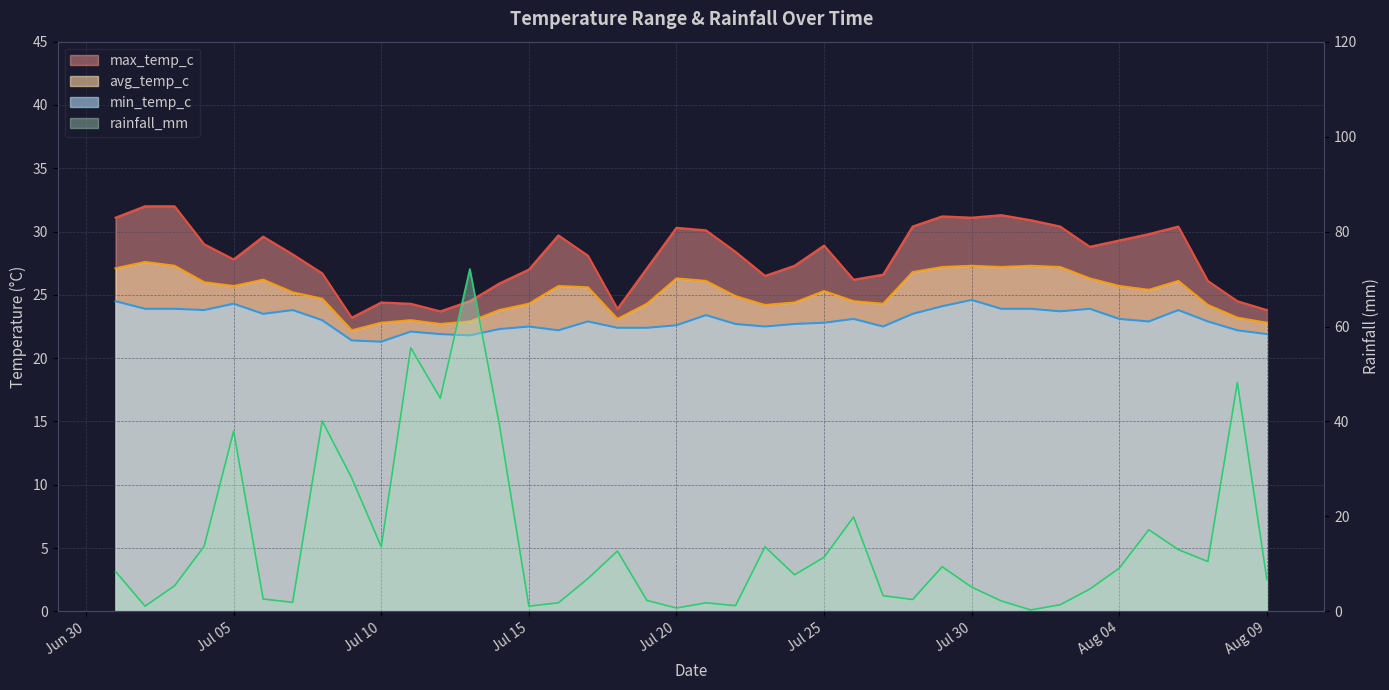

The min_temp_c series shows 22.9 at 2022-07-17. True or false?

True